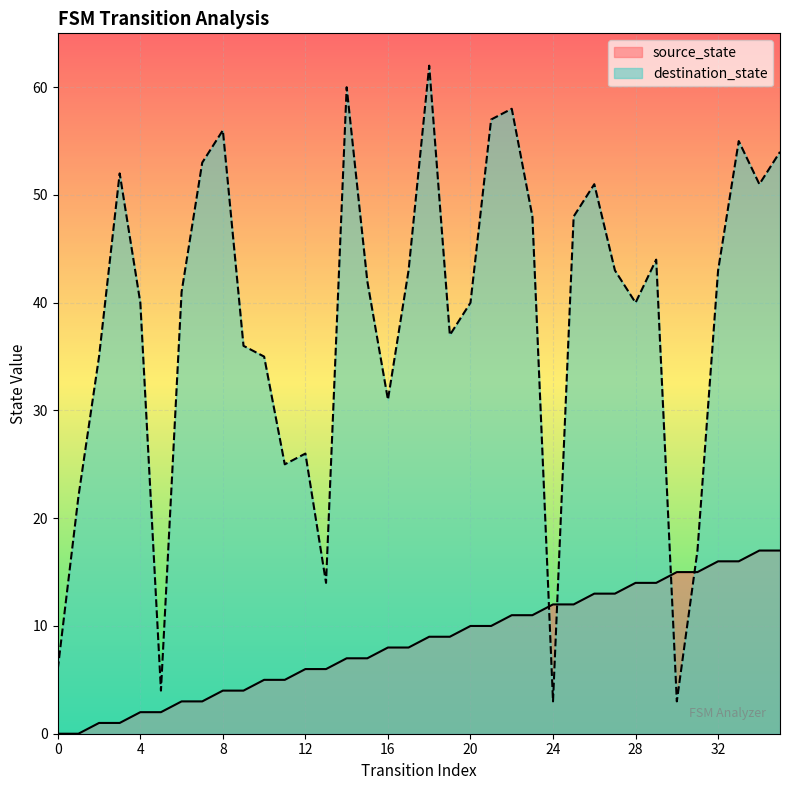

What are all the series names shown in the legend?

source_state, destination_state